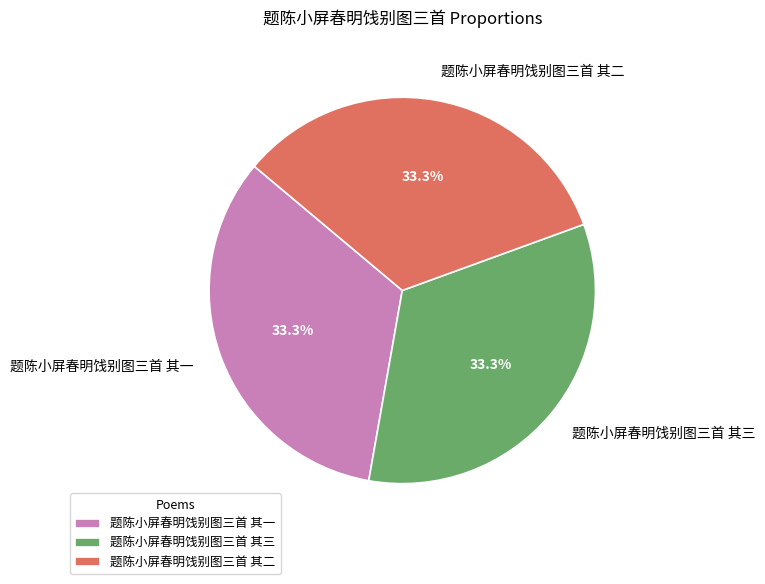

True or false: 题陈小屏春明饯别图三首 其一 accounts for 33% of the total.

True